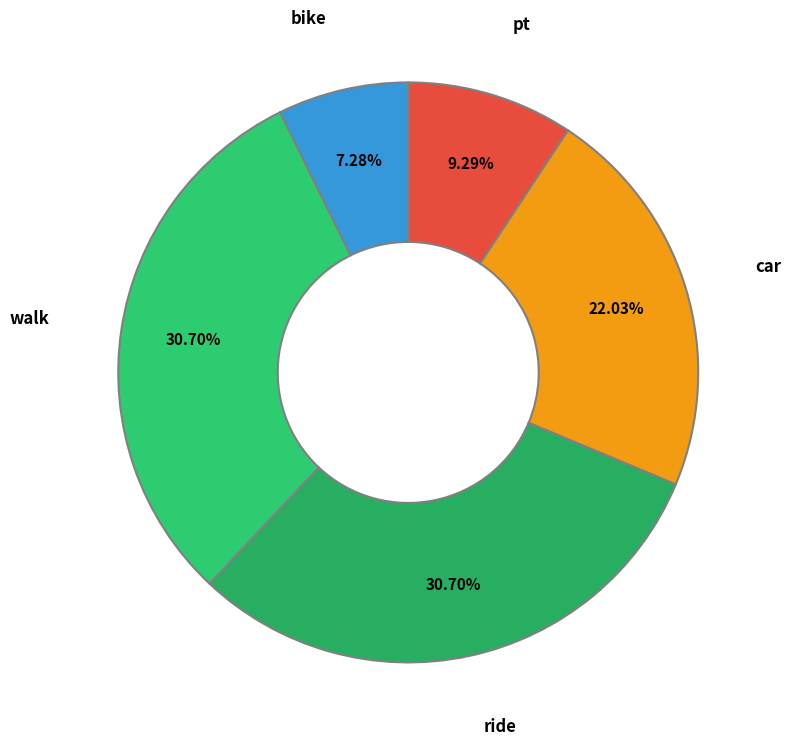

How many slices are in this pie chart?

5